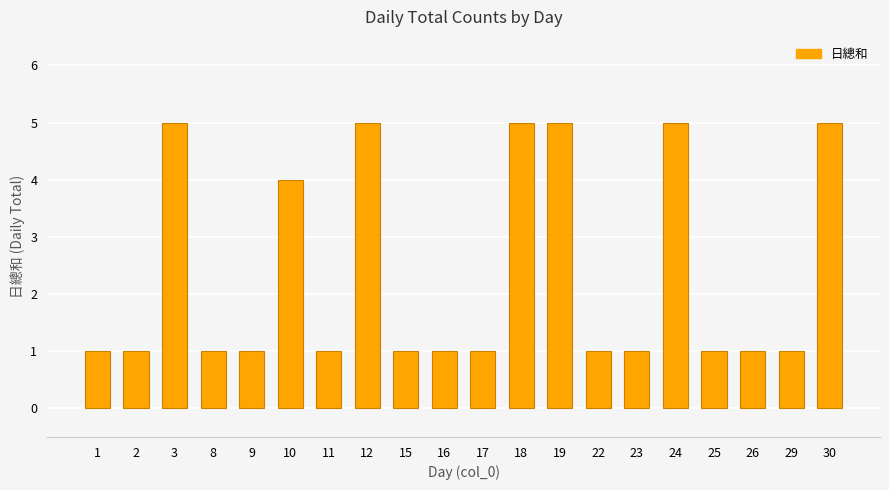

How many bars are there in total?

20